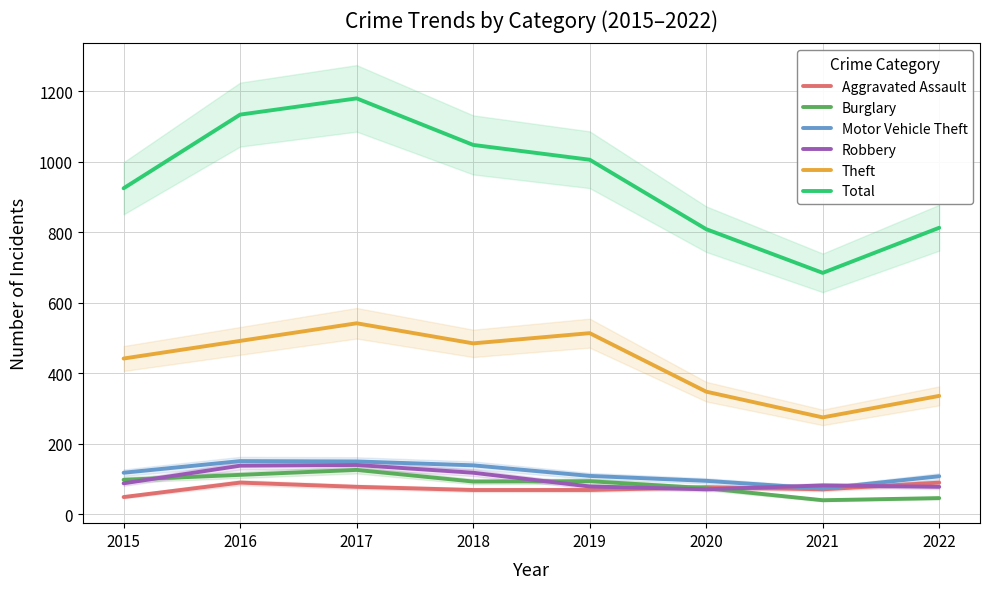

How many categories are shown in the chart?

8